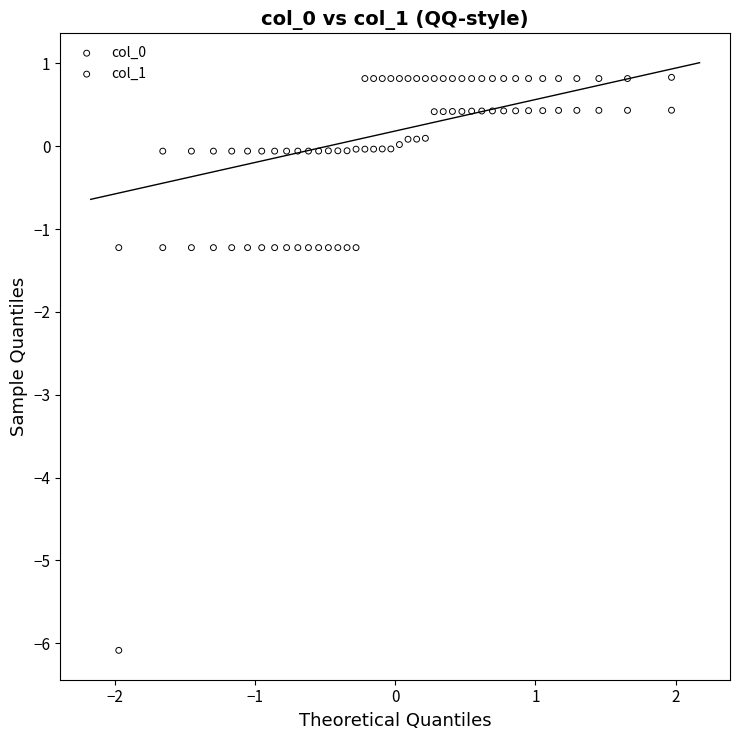

What is the X range (max minus min) for the scatter plot?

3.9